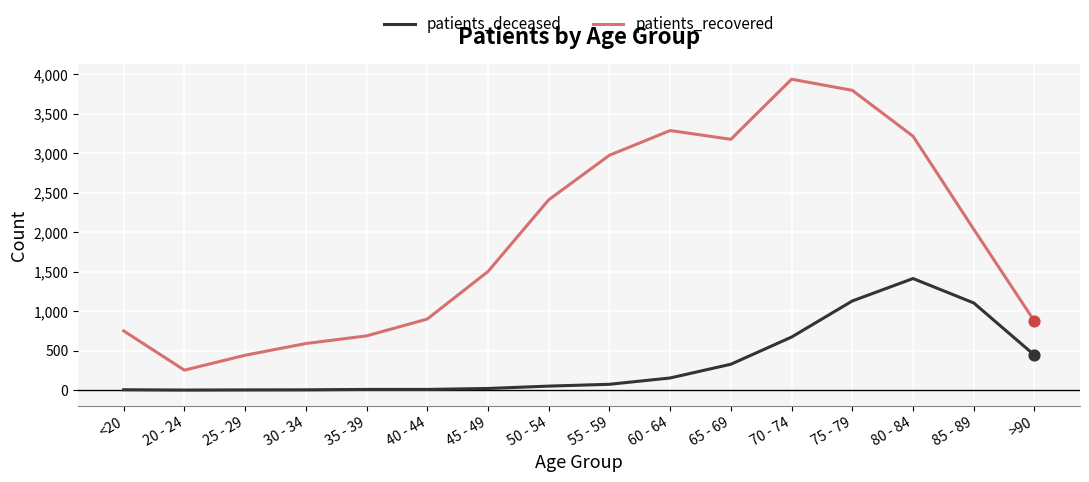

At which category is the sum across all series the highest?

75 - 79